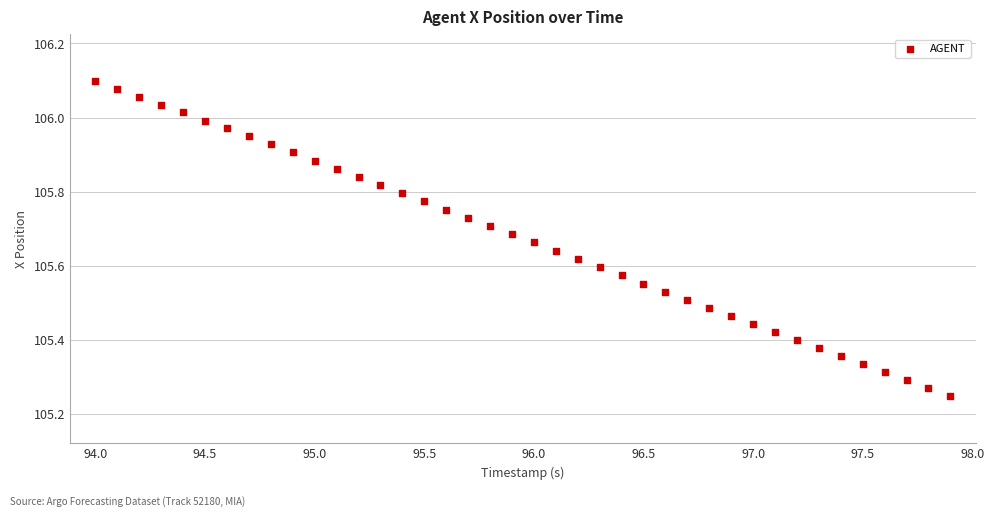

What is the range of X values (max minus min)?

3.9